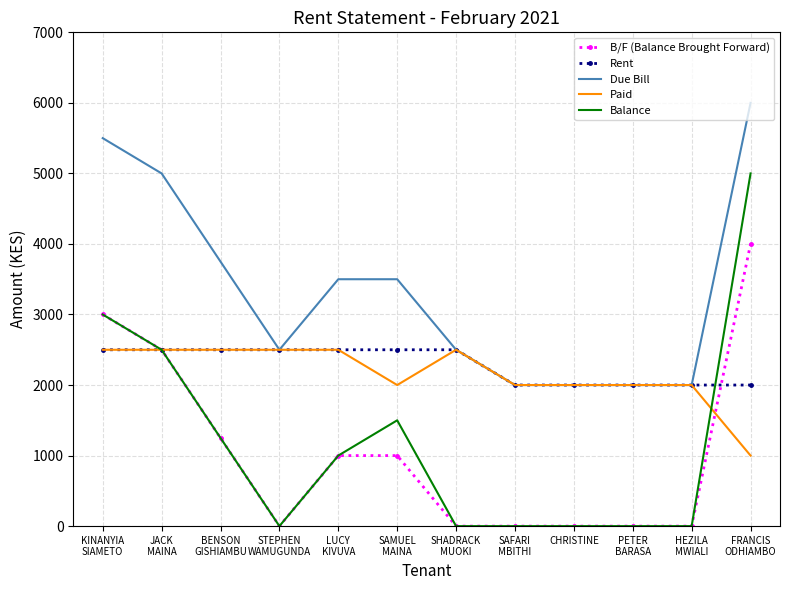

Is it true that B/F (Balance Brought Forward) equals 0 at CHRISTINE?

True